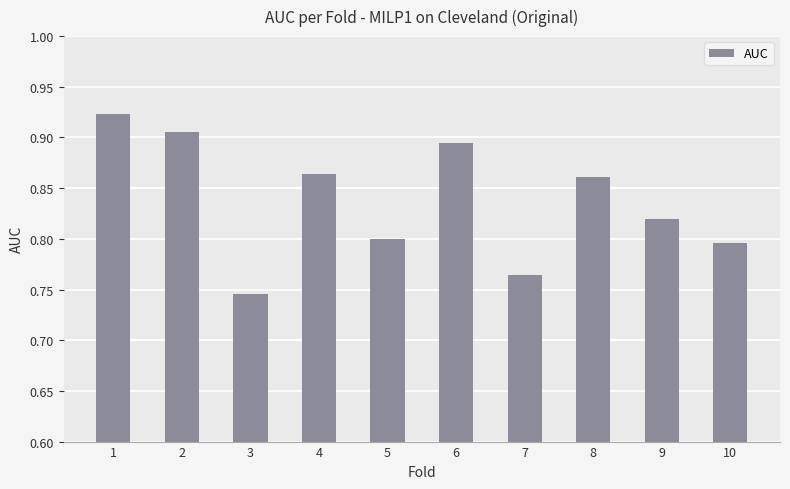

Which label corresponds to the smallest value in the chart?

3